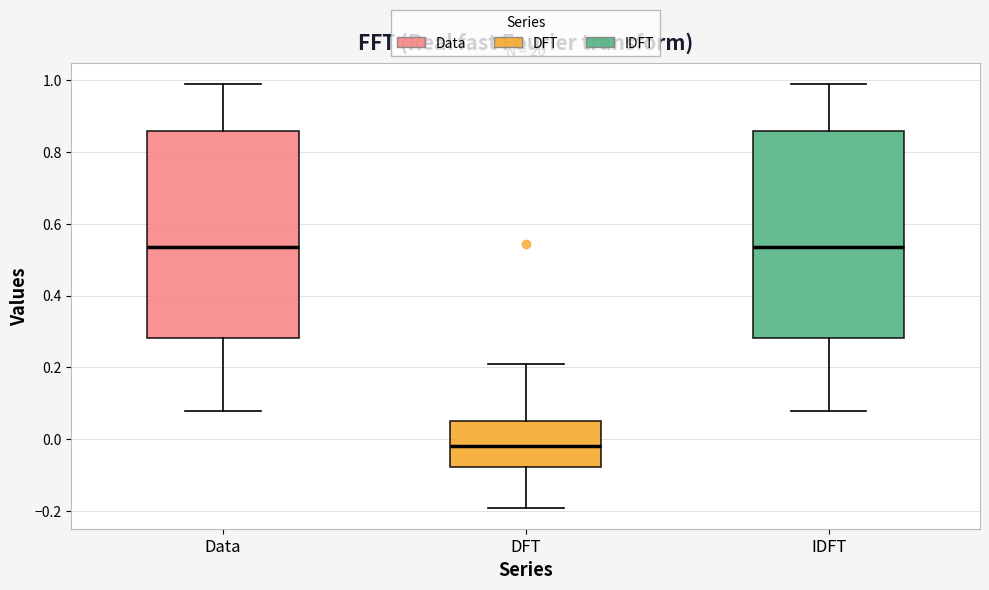

Reading left to right, read every box against the y-axis: the position of its median line, the range the box covers, and the ends of its whiskers. The values are not printed on the chart, so give them approximately, as read against the axis.

Data: median 0.54, box 0.28 to 0.86, whiskers 0.08 to 0.98
DFT: median -0.02, box -0.08 to 0.06, whiskers -0.20 to 0.22
IDFT: median 0.54, box 0.28 to 0.86, whiskers 0.08 to 0.98